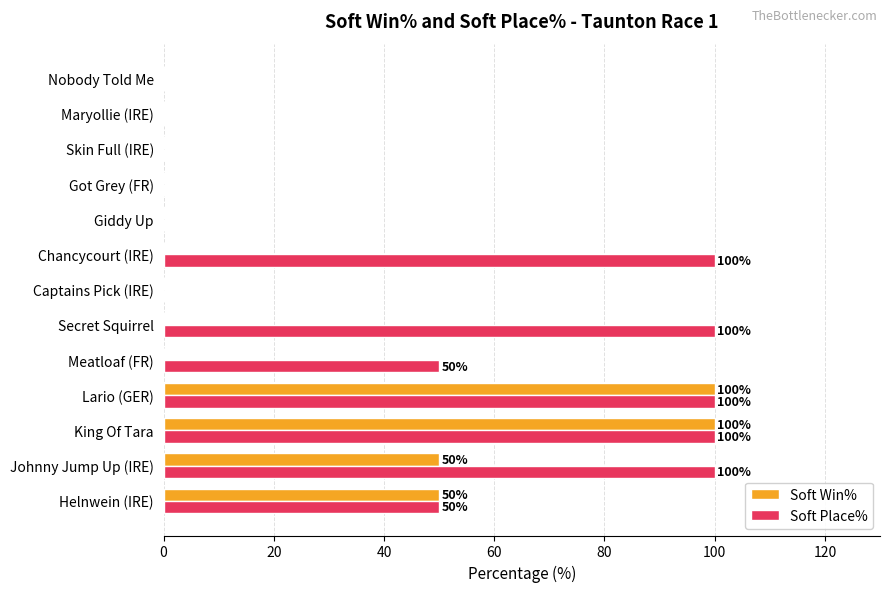

What is the sum of all Soft Place% values?

600